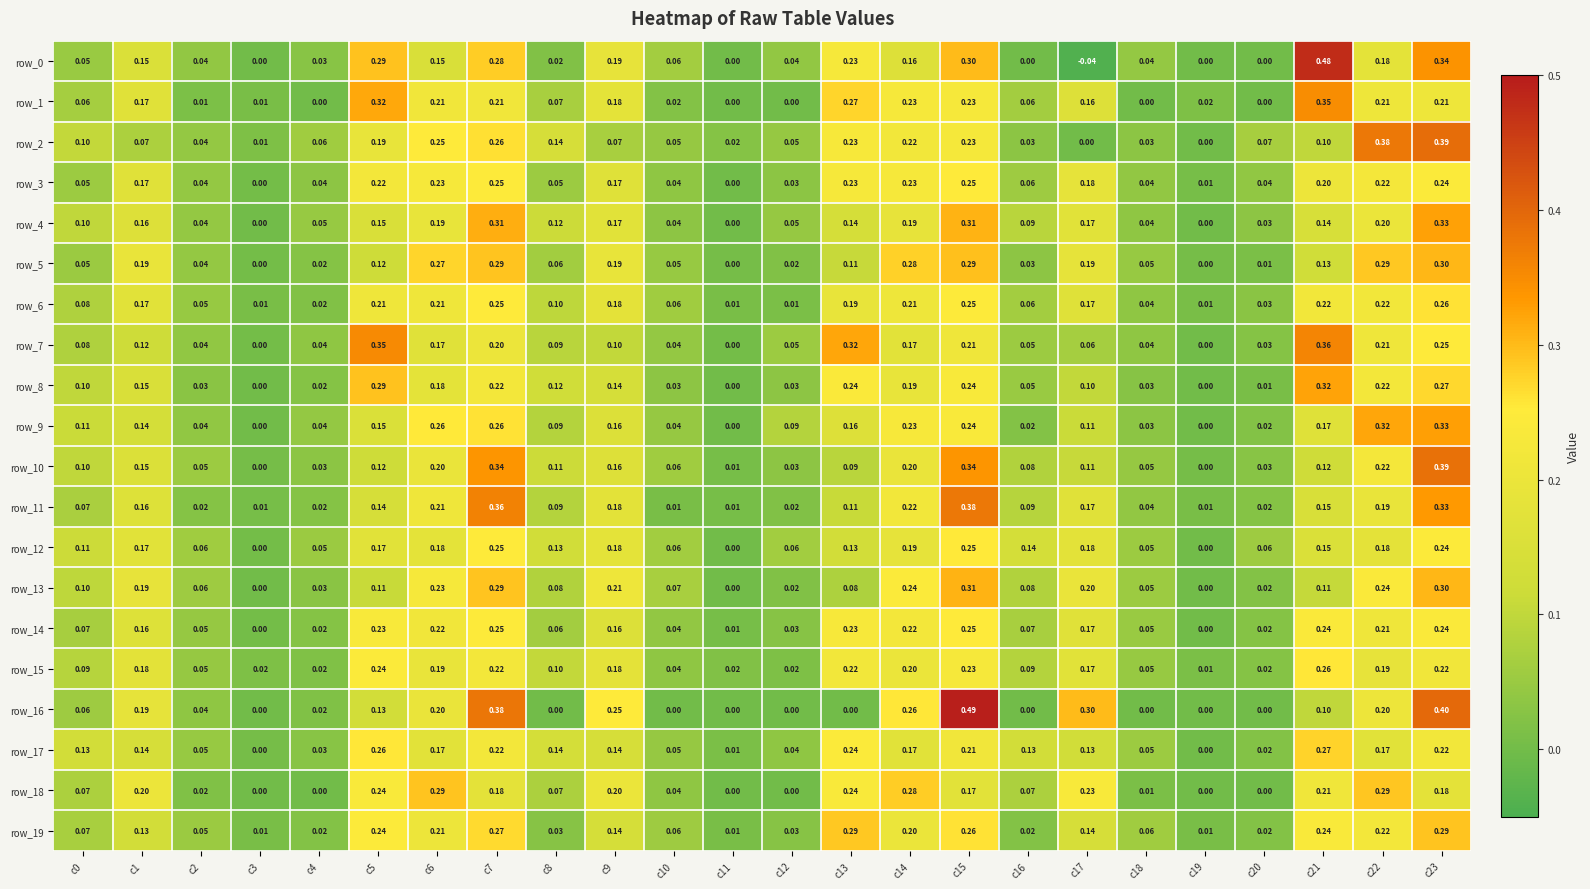

Which series changed the most between c9 and c11?

row_16